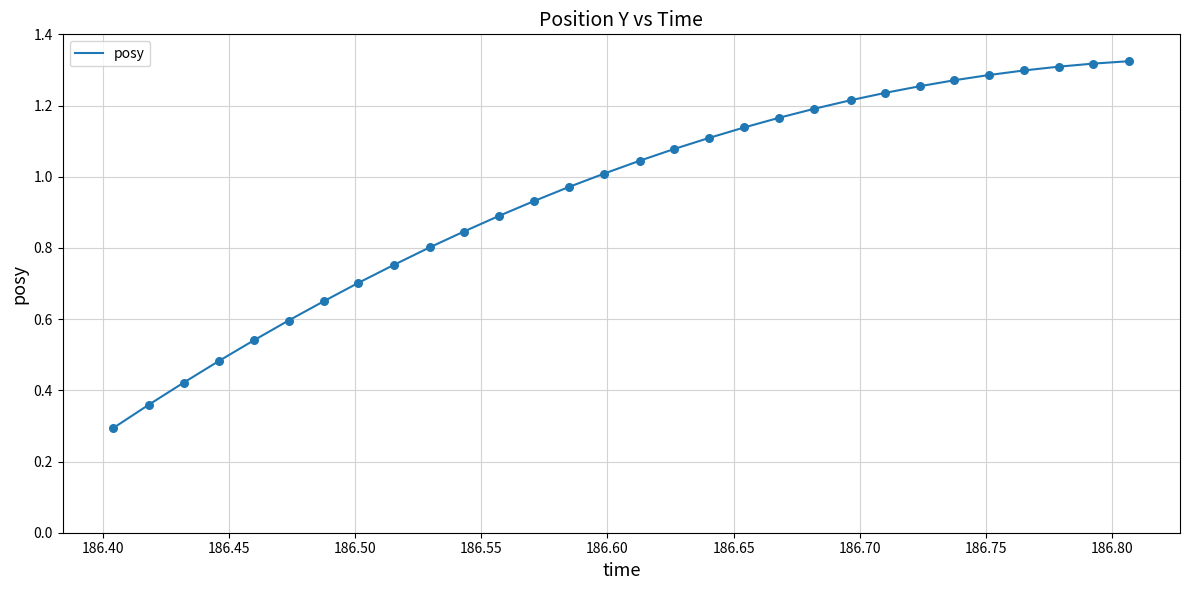

What is the smallest value displayed?

0.3